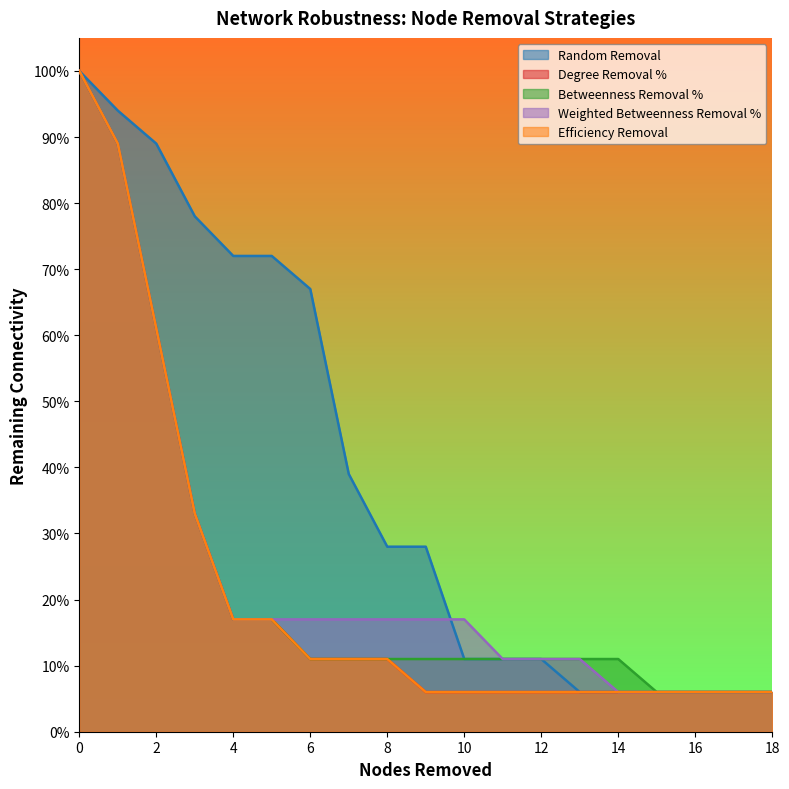

At 13, list the series in order from largest to smallest.

Betweenness Removal %, Weighted Betweenness Removal %, Random Removal, Degree Removal %, Efficiency Removal